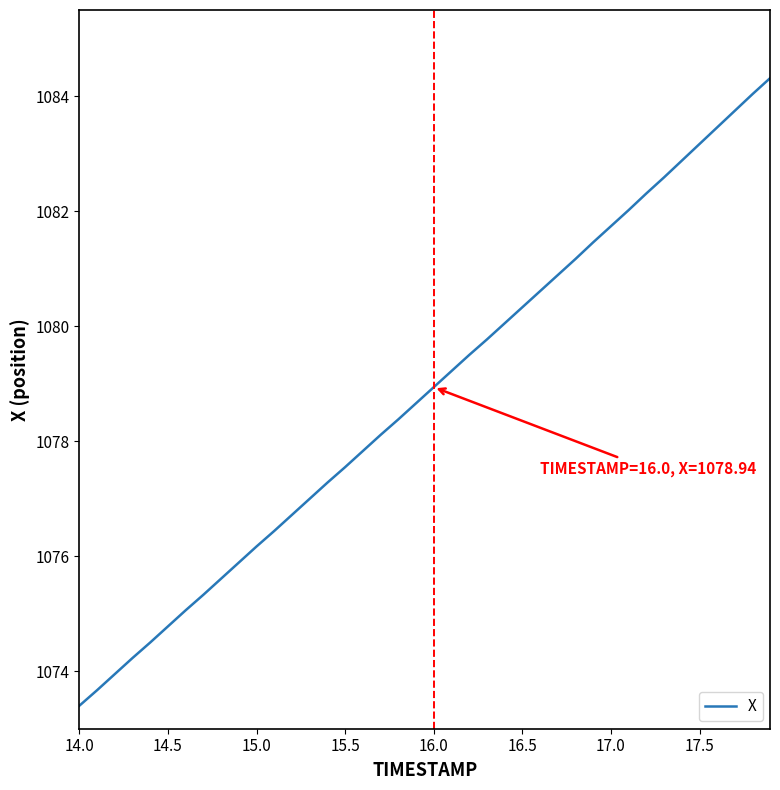

True or false: there are more than 2 points higher than both neighbors.

False